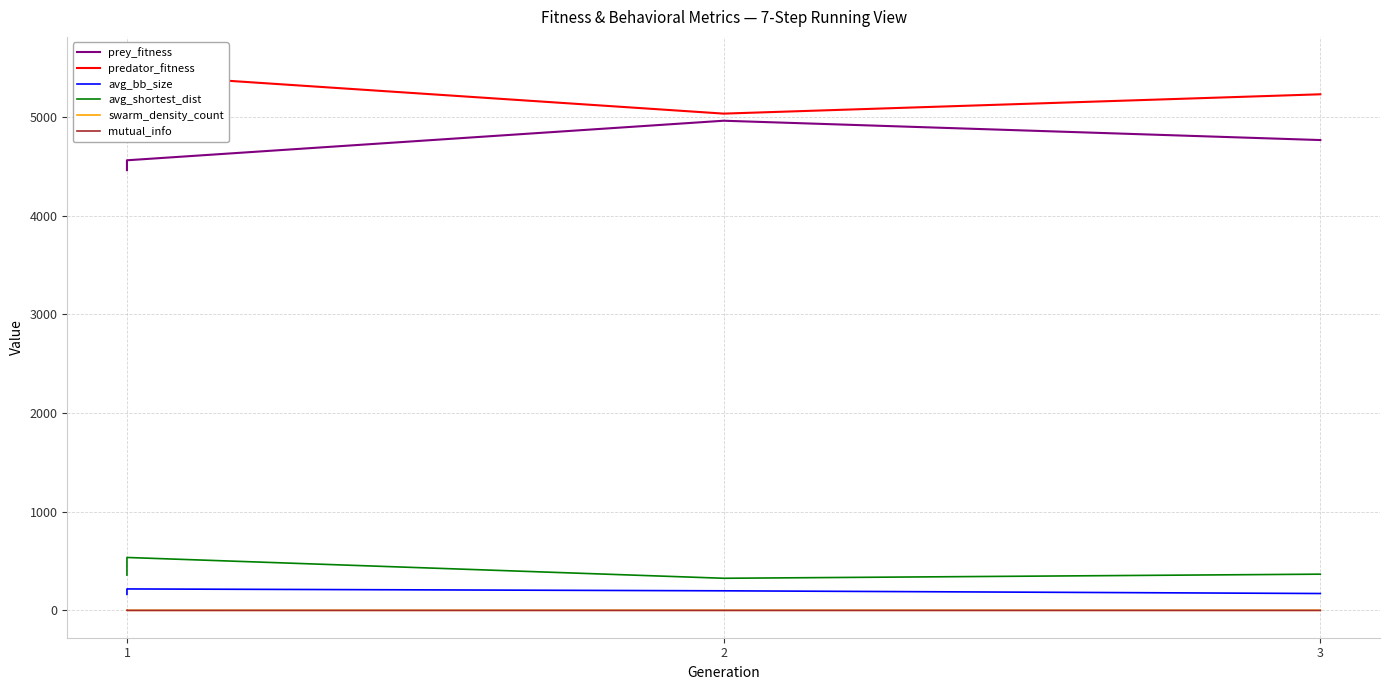

At which label does predator_fitness reach its peak?

1